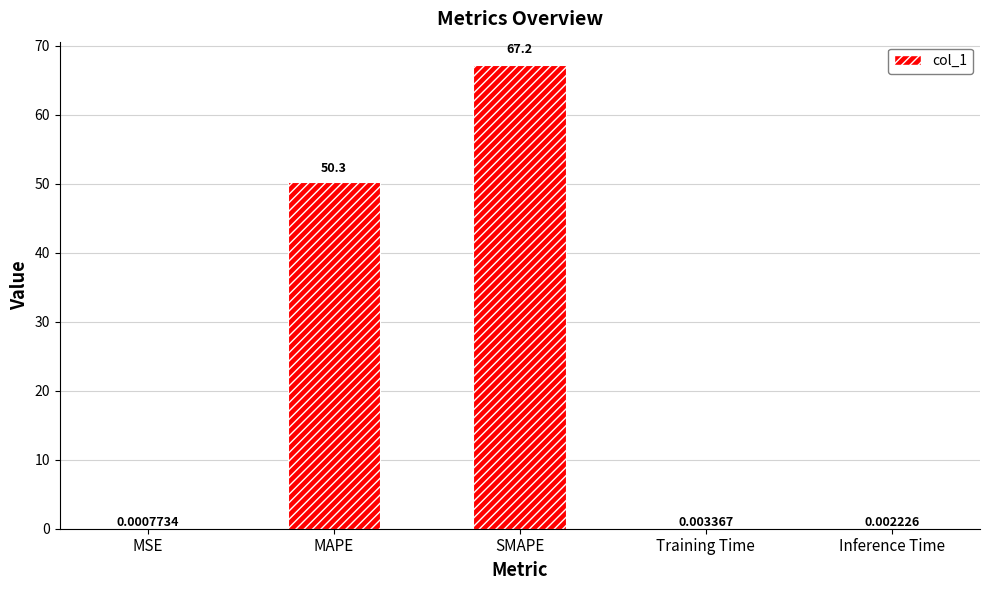

What is the change in value from SMAPE to Training Time?

-67.2